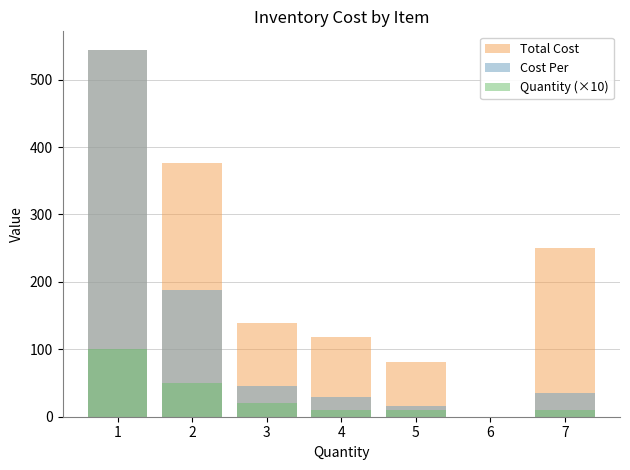

At which label does Cost Per reach its peak?

1